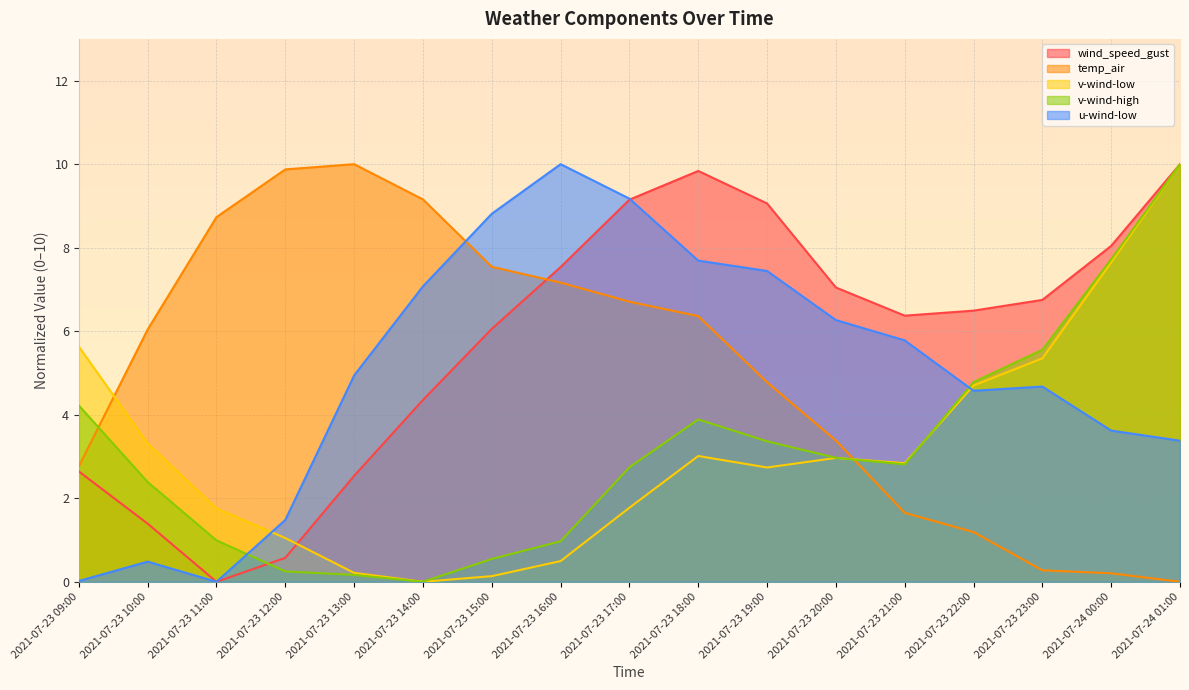

Which series has the largest total across all categories?

wind_speed_gust